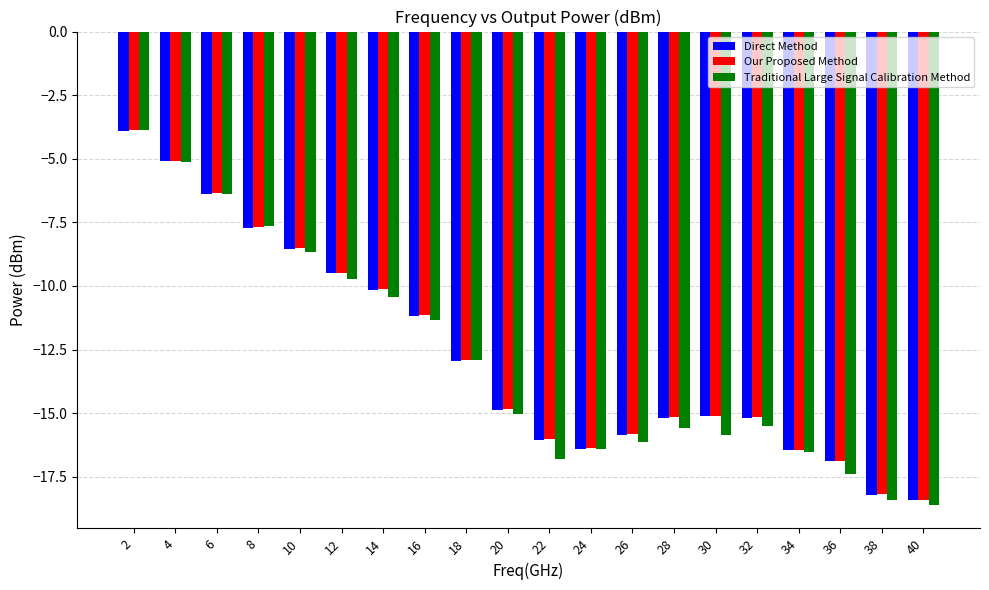

What is the smallest value displayed?

-18.6